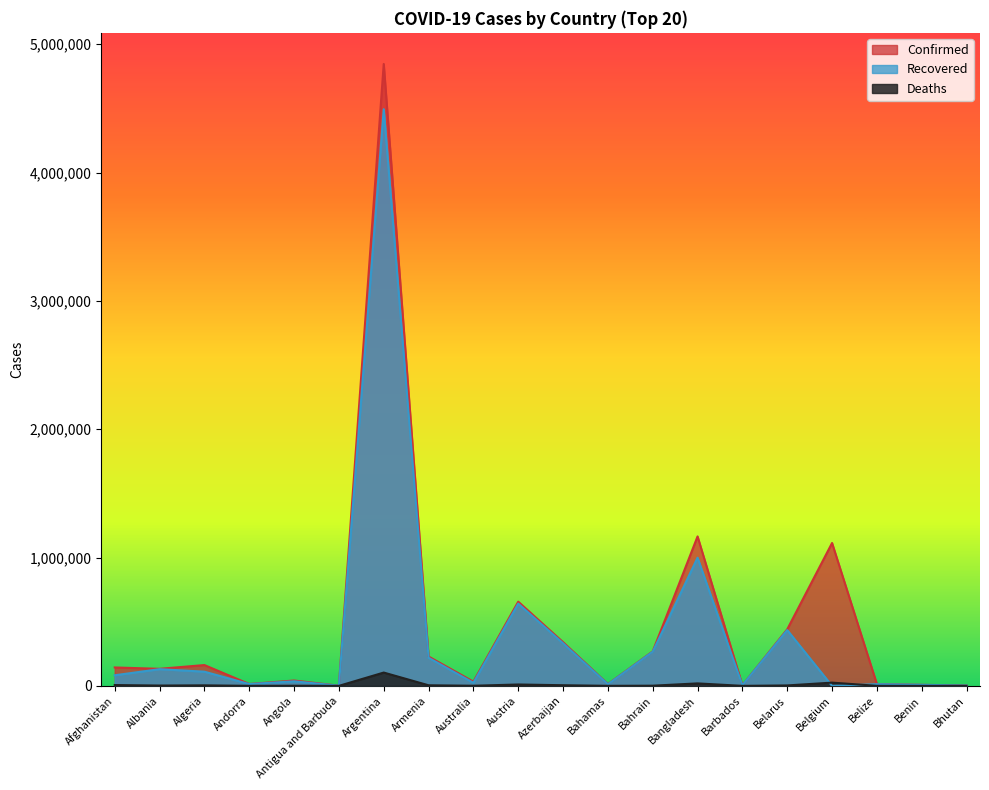

Rank the series by their maximum value, from lowest to highest.

Deaths, Recovered, Confirmed